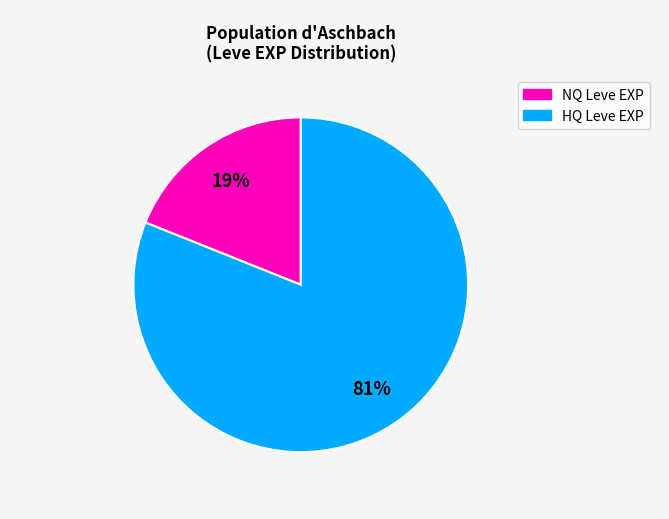

Does any single category account for the majority?

Yes